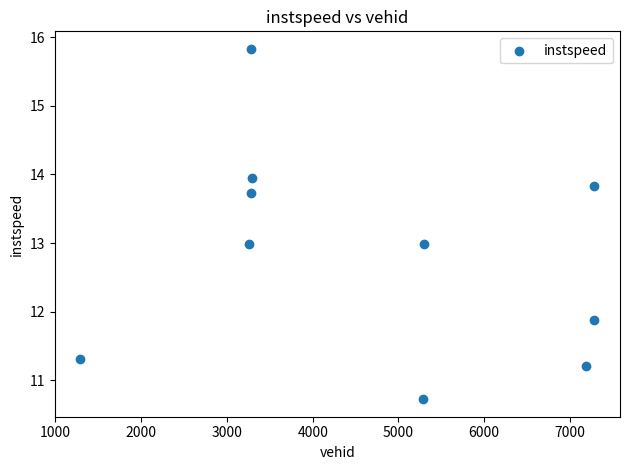

What is the average Y value?

12.8